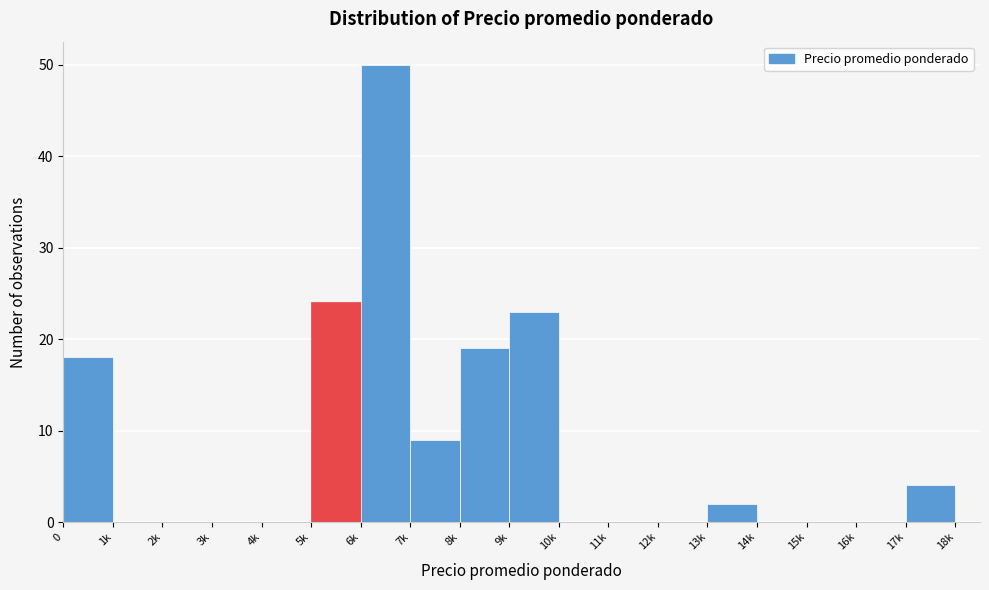

Reading right to left, what are all the values shown in this chart?

17k=4	16k=0	15k=0	14k=0	13k=2	12k=0	11k=0	10k=0	9k=23	8k=19	7k=9	6k=50	5k=24	4k=0	3k=0	2k=0	1k=0	0=18